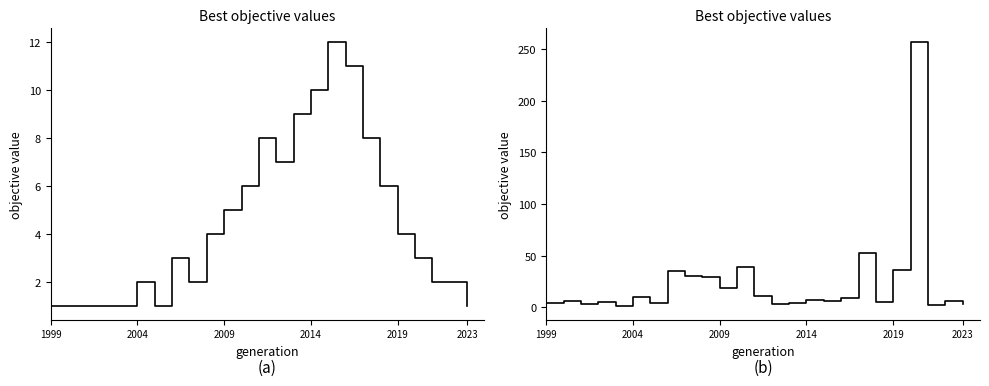

How many values in the Count of Papers series exceed 3?

12